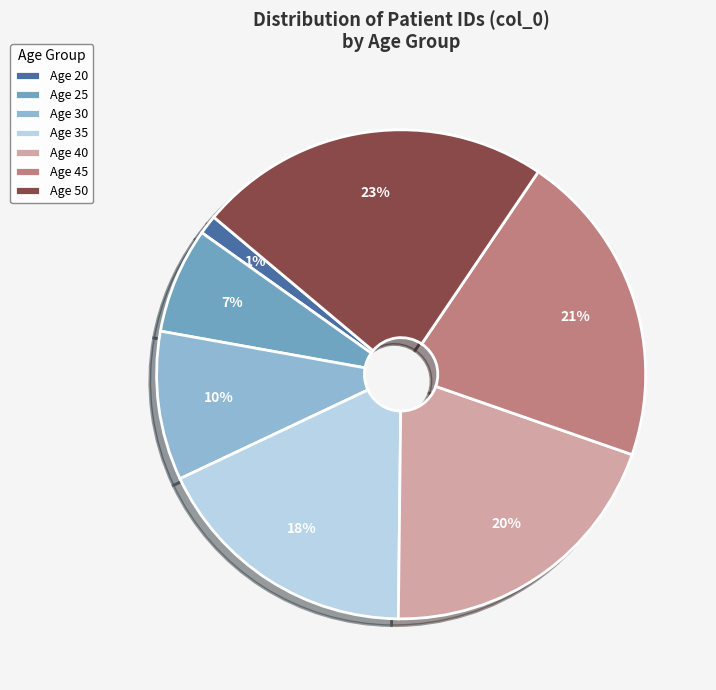

The Age 30 slice represents 10% of the pie. True or false?

True